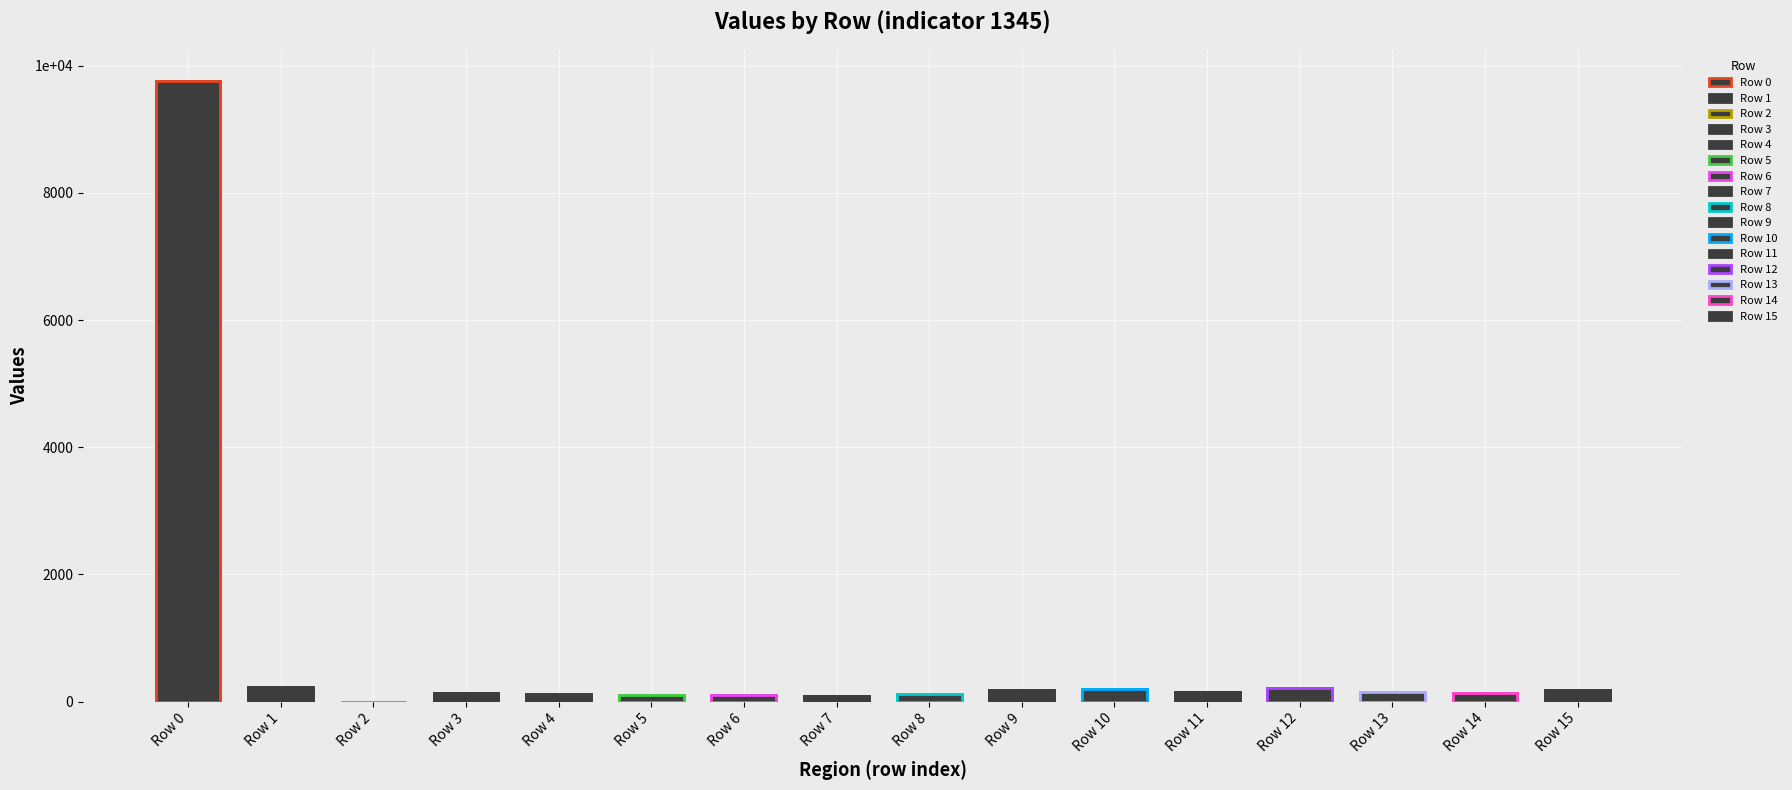

How many data points are above 148?

7